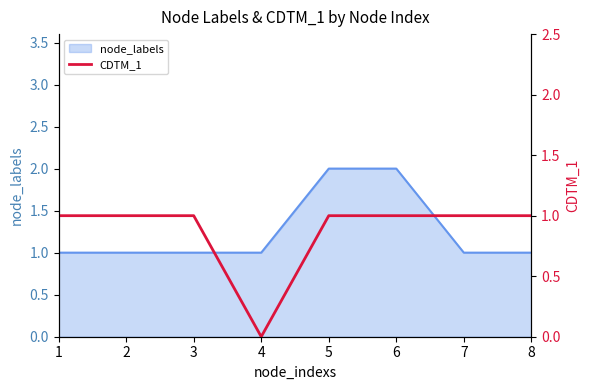

The node_labels series shows 0 at 3. True or false?

False